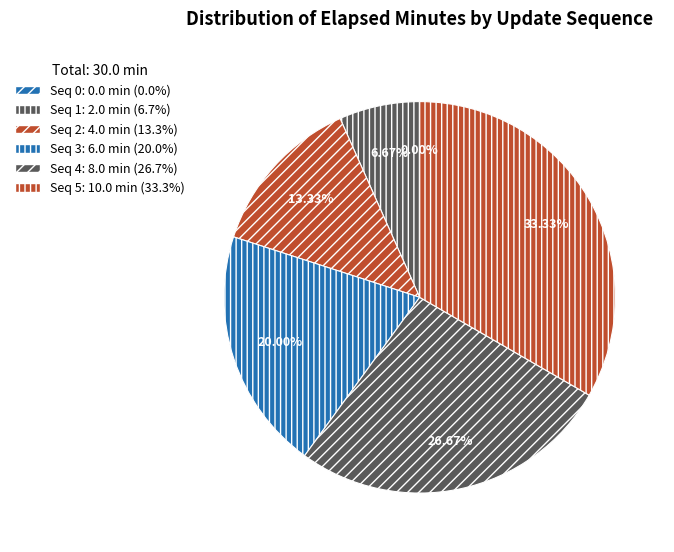

Which category has the biggest portion of the pie?

5